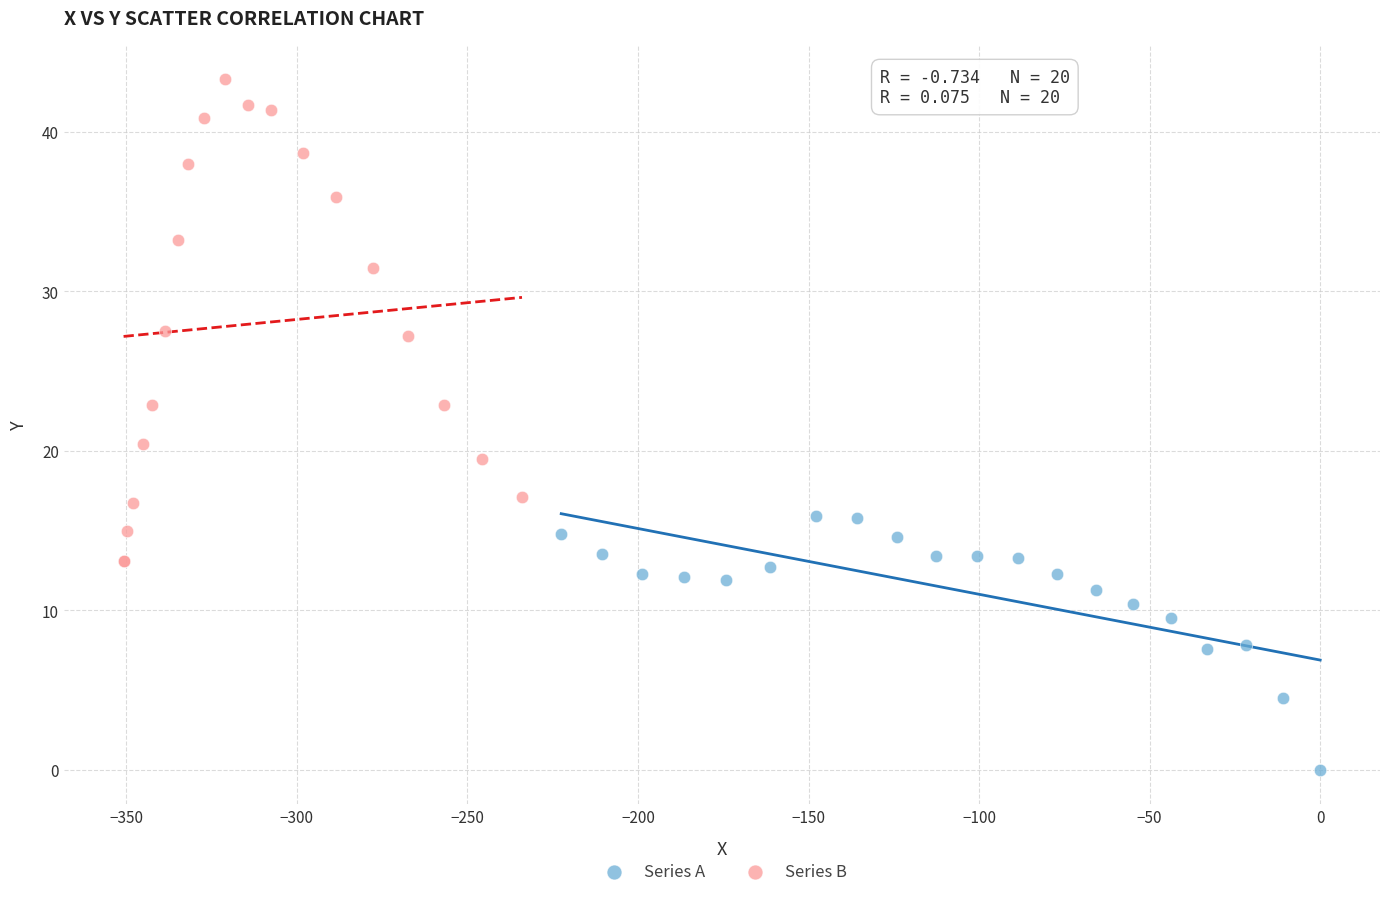

Which series reaches the maximum Y coordinate?

Series B